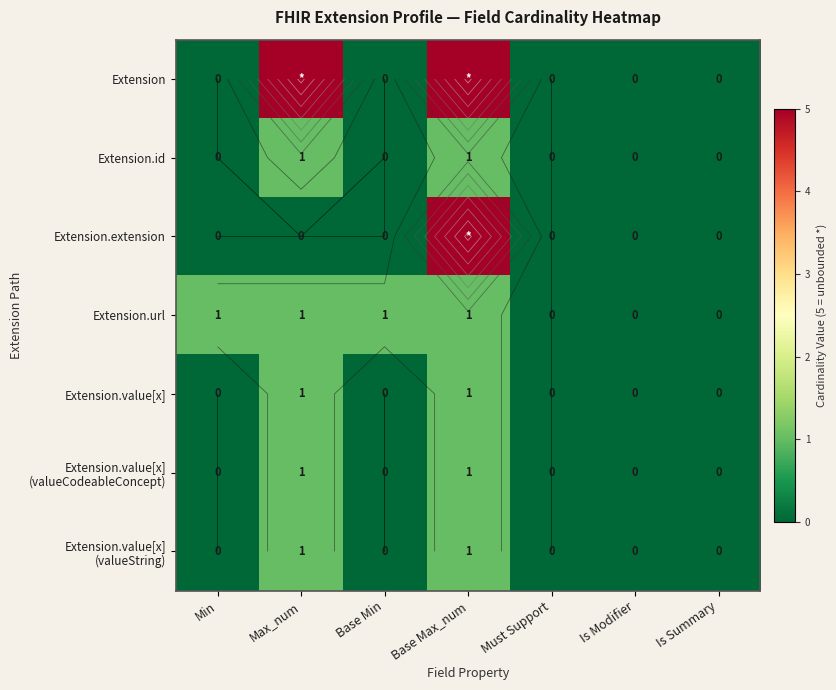

Which series has the widest spread of values?

Extension